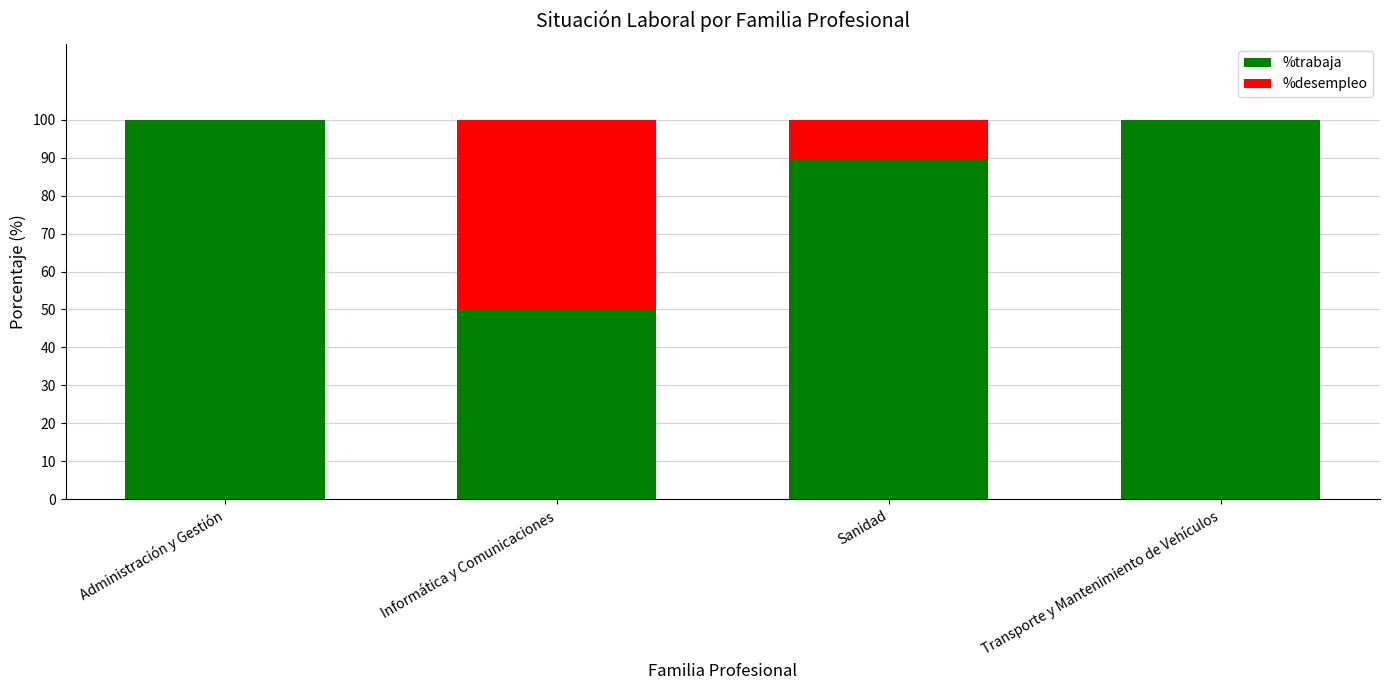

The %trabaja series shows 155.3 at Transporte y Mantenimiento de Vehículos. True or false?

False